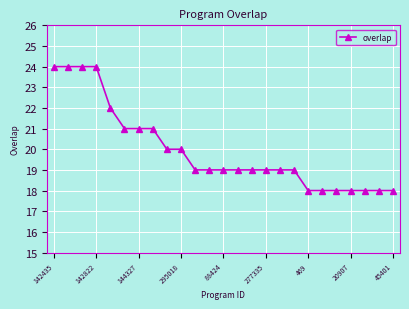

How many lines are shown in the chart?

1